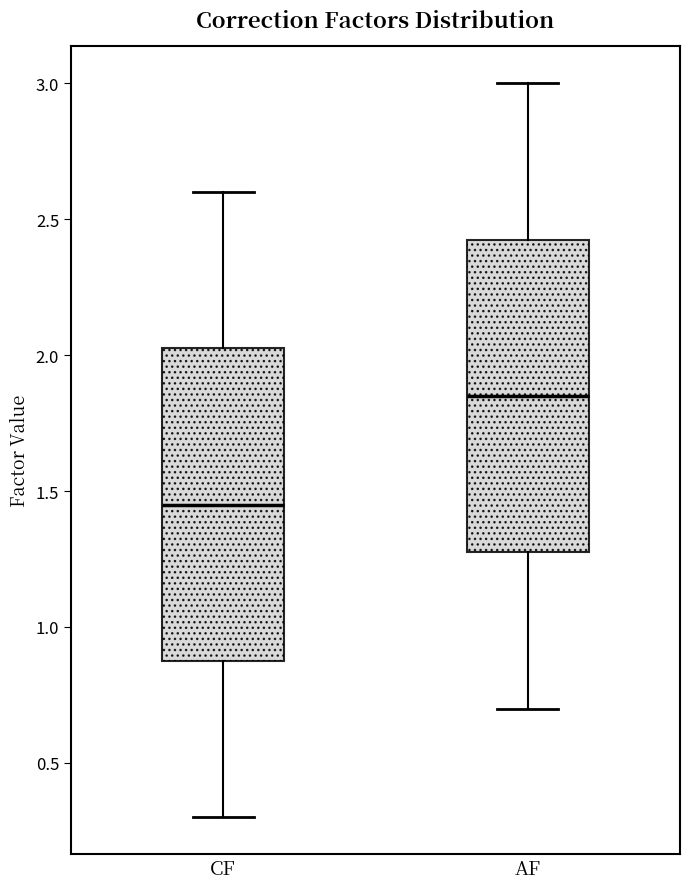

Which box has the lowest median line?

CF